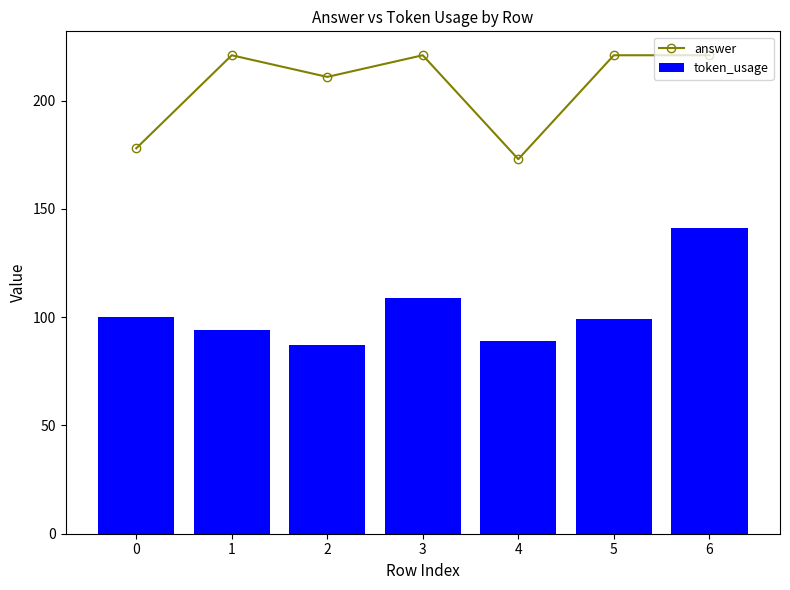

How many data points does each series have?

7